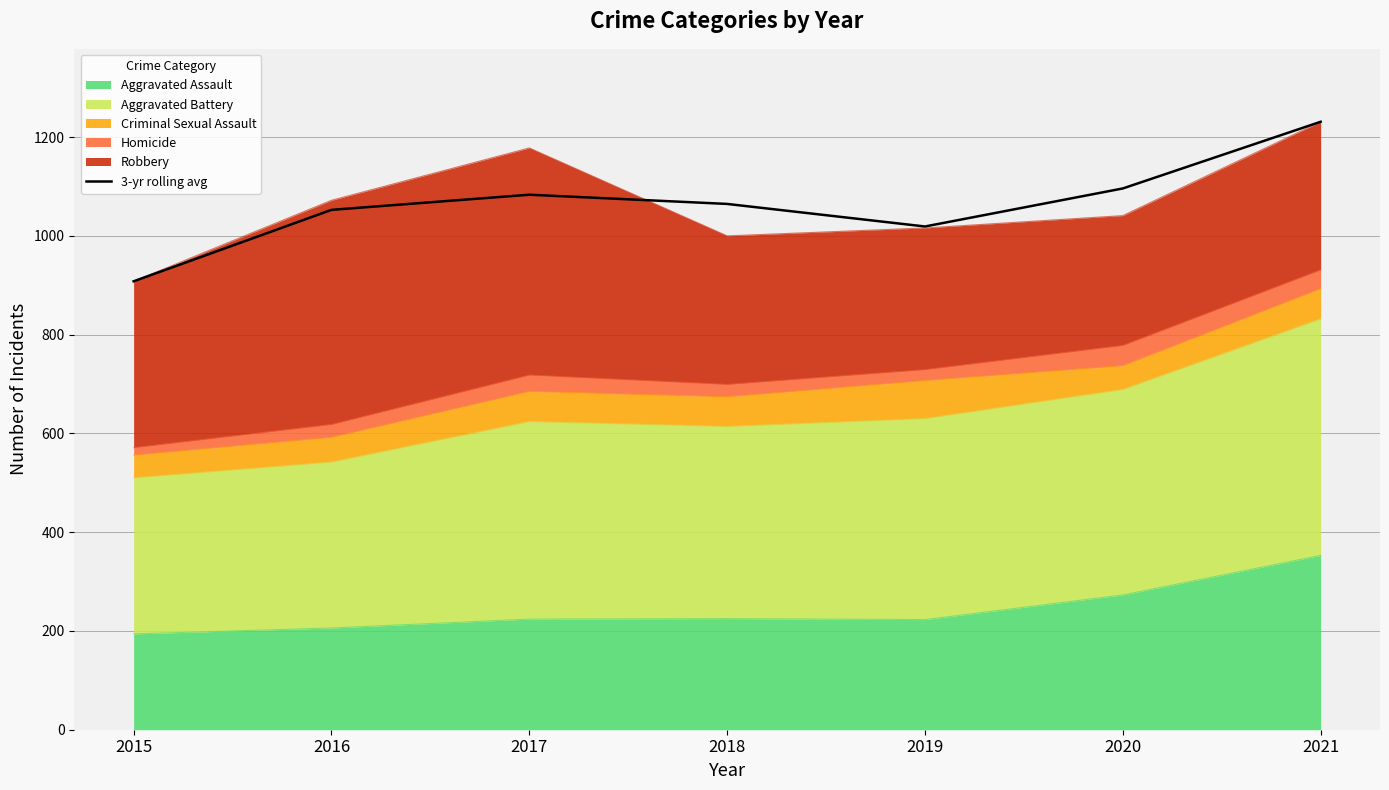

What is the greatest value displayed?

1231.0